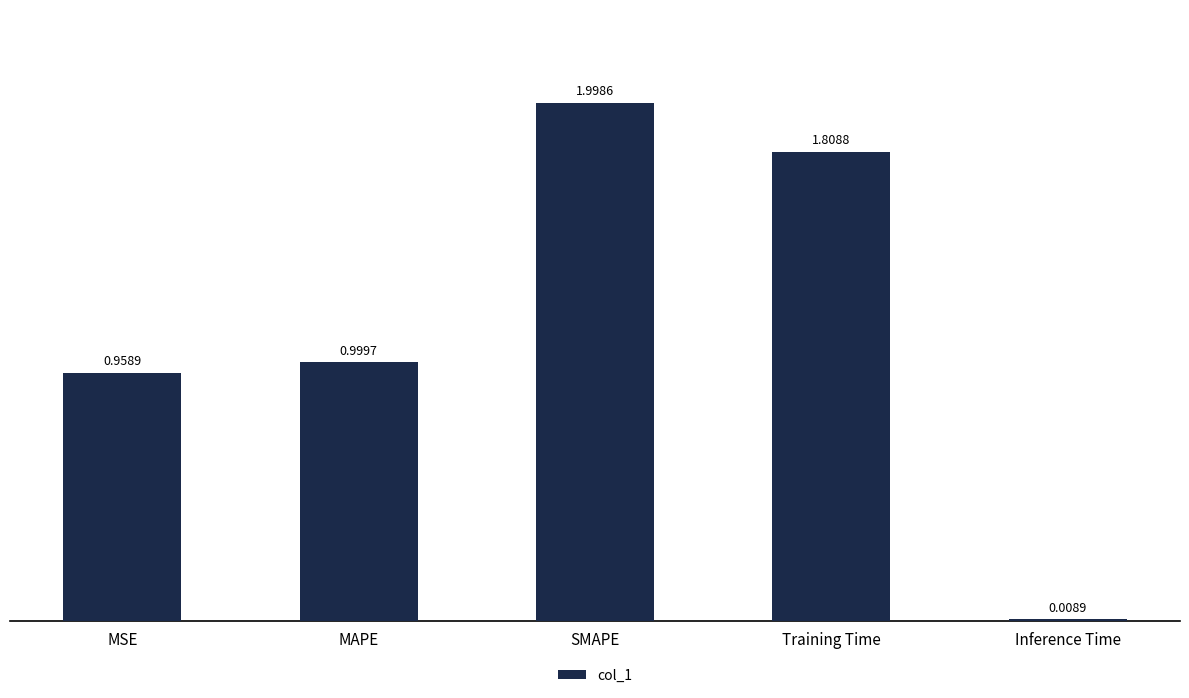

Rank the categories by value from highest to lowest.

SMAPE, Training Time, MAPE, MSE, Inference Time